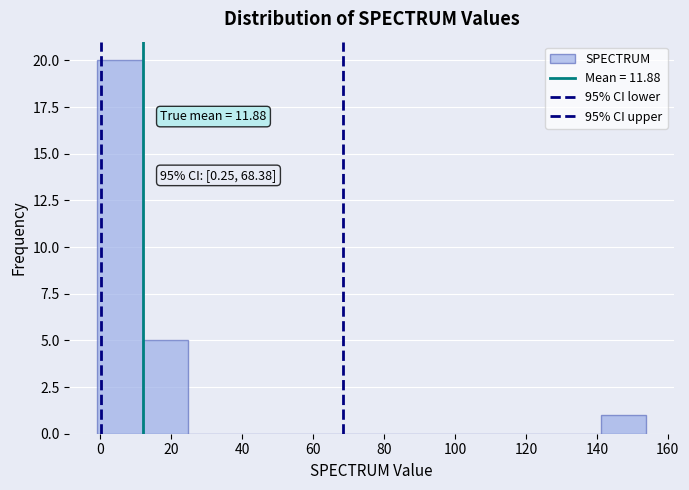

Which range on the x-axis has the tallest bar?

0 to 12